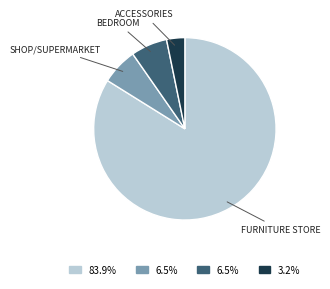

How many segments does this pie chart have?

4